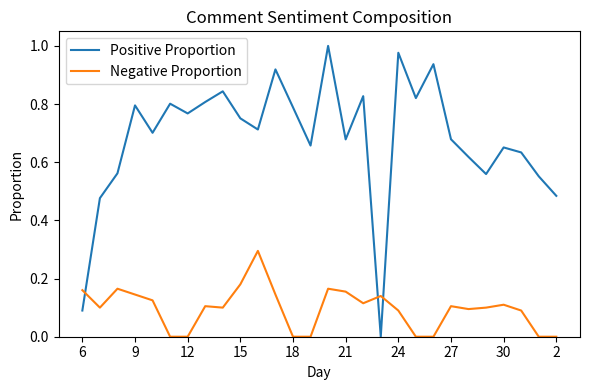

What is the highest value of the Negative Proportion series?

0.3